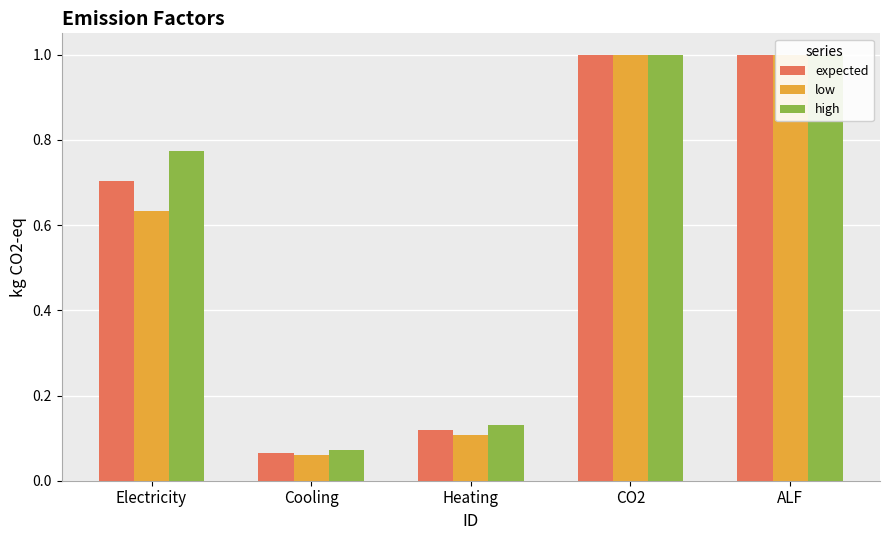

At which label is low closest to 0?

Cooling